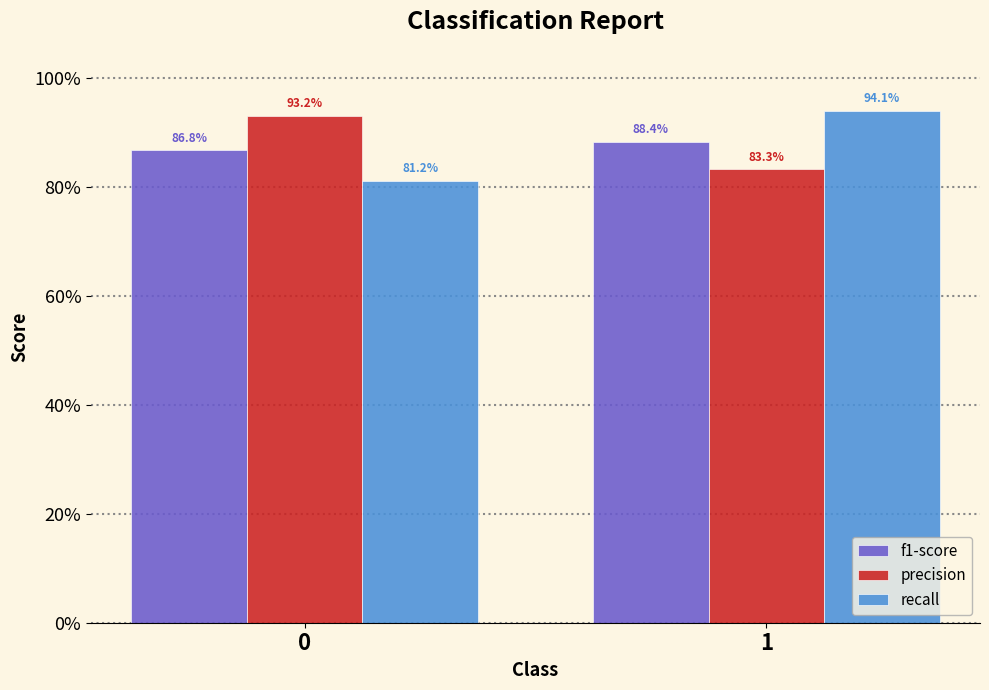

Reading left to right, transcribe all the data shown in this chart.

f1-score: 0.9	0.9
precision: 0.9	0.8
recall: 0.8	0.9